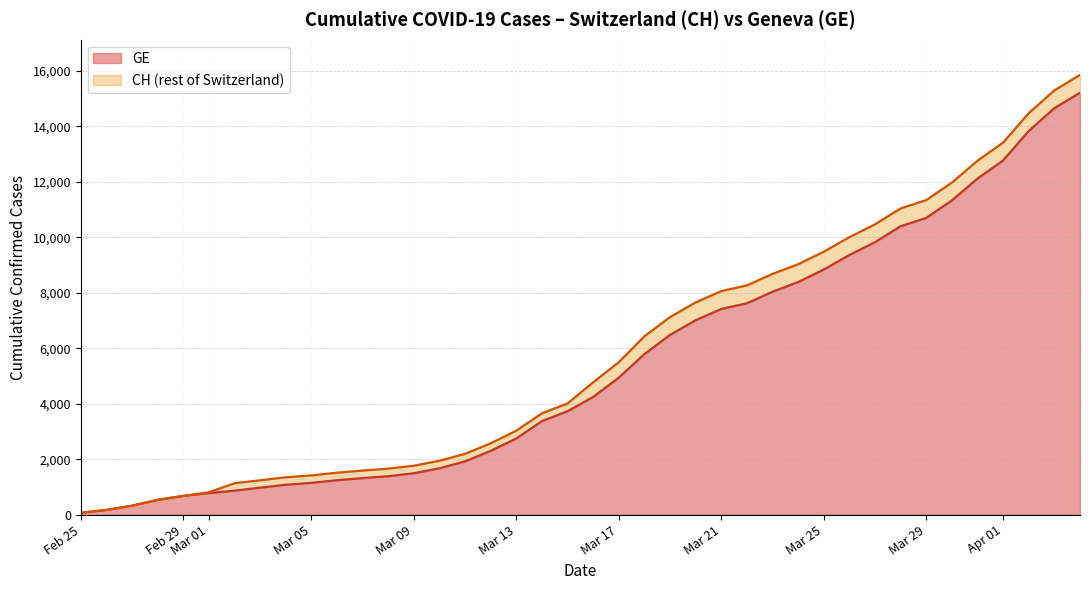

List the series in order of their overall mean, lowest first.

GE, CH